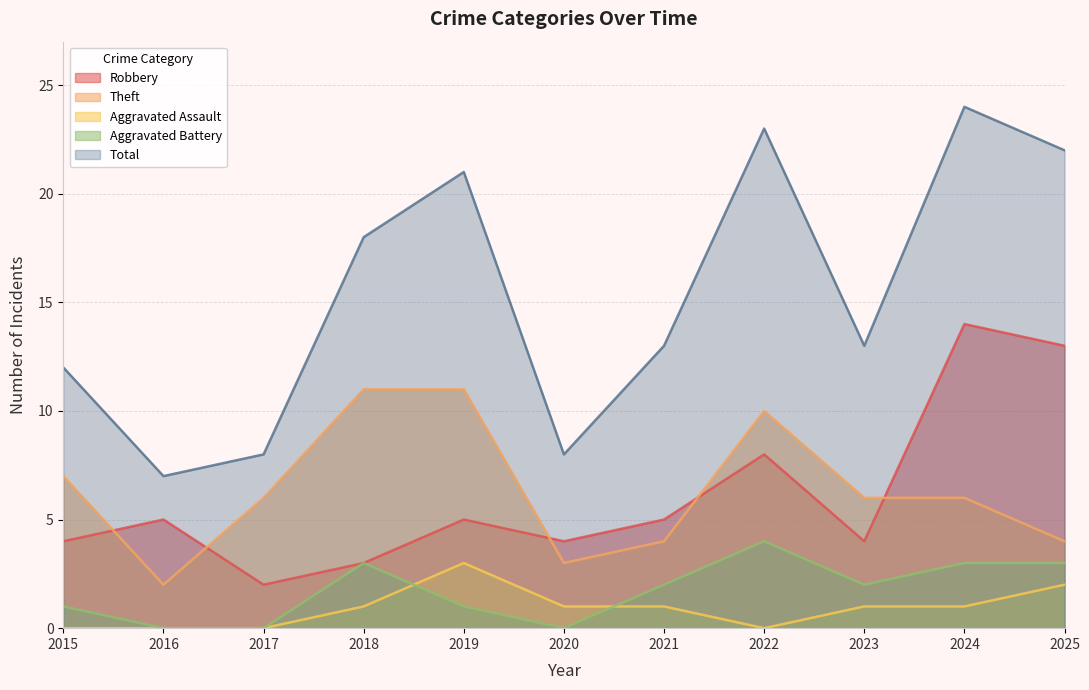

At which category is the sum across all series the highest?

2024